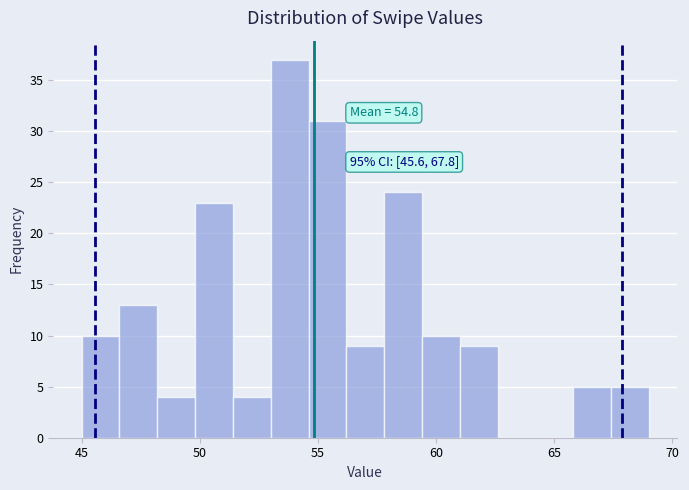

Around what value on the x-axis is the tallest bar? Give the approximate position of its centre, as read against the axis.

54.0